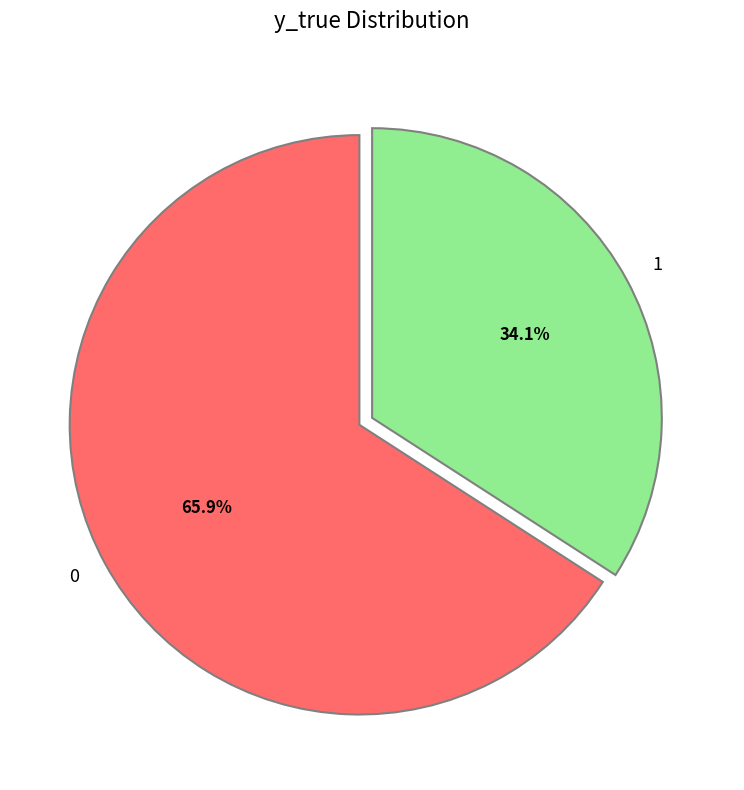

Rank the categories by value from highest to lowest.

0, 1